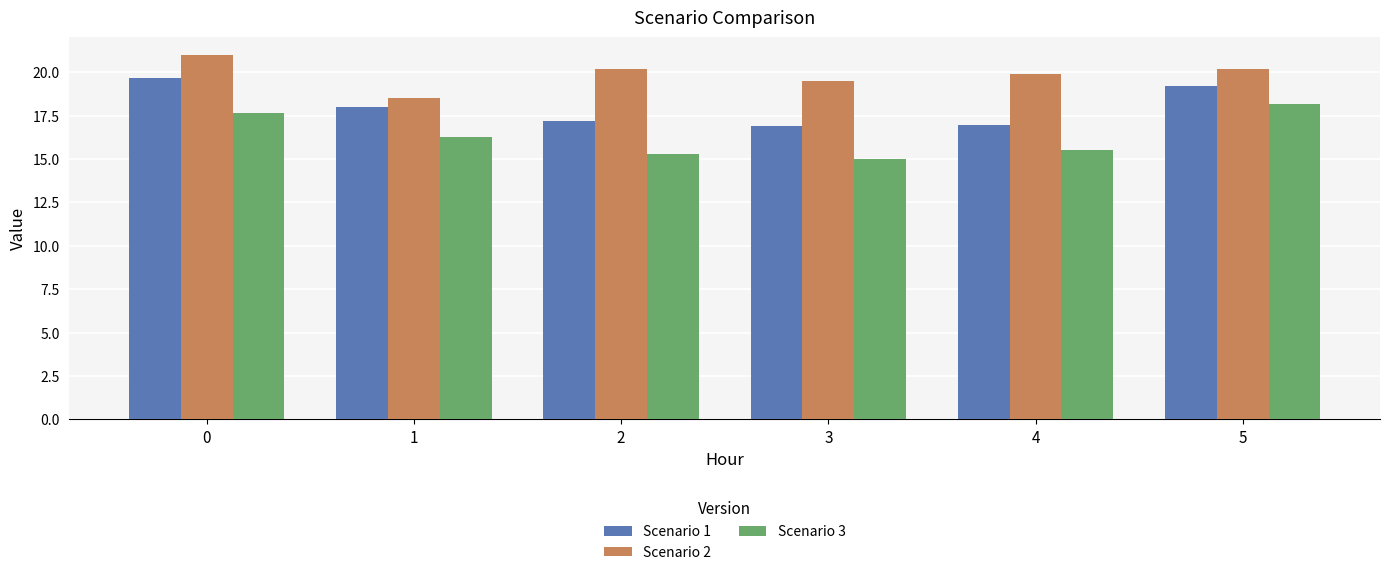

What is the total value across all series at 0?

58.3